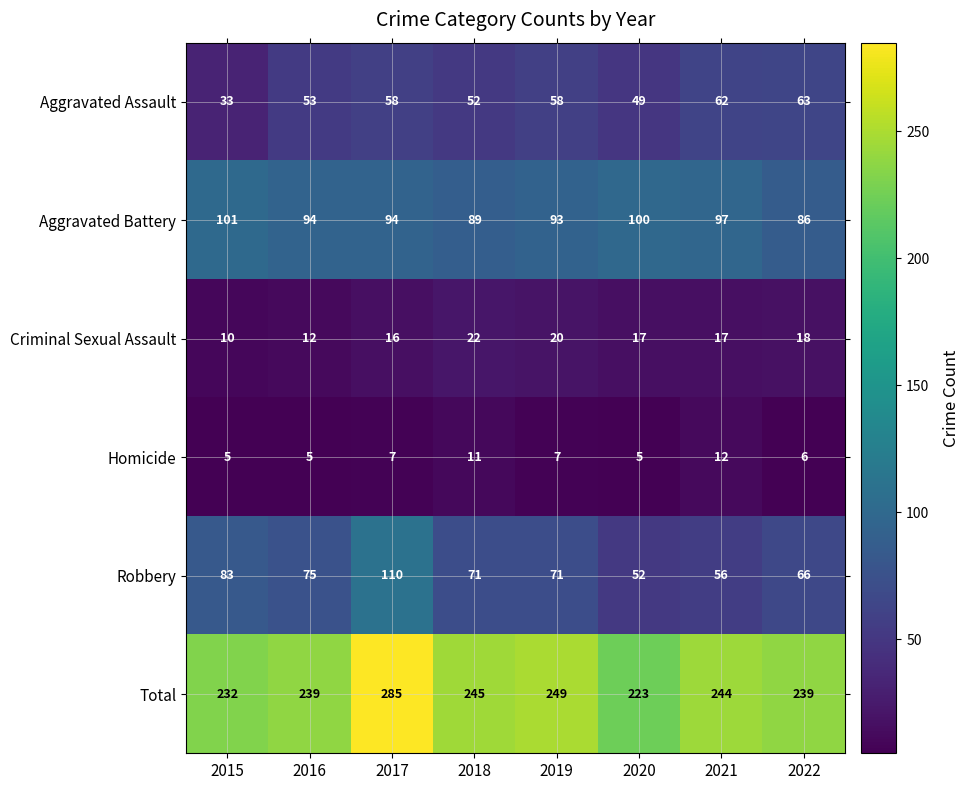

At which label is Criminal Sexual Assault closest to 16?

2017